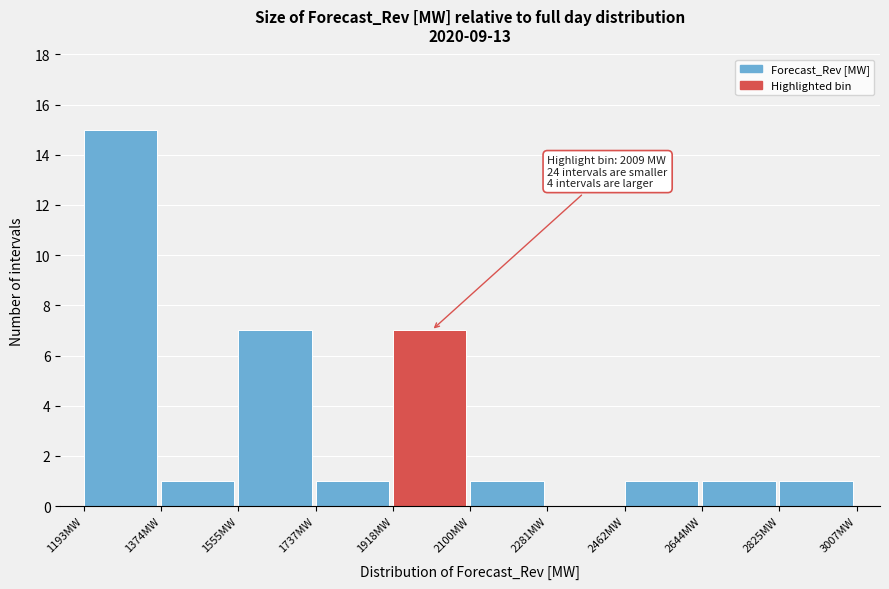

Which range on the x-axis has the tallest bar?

1200 to 1380